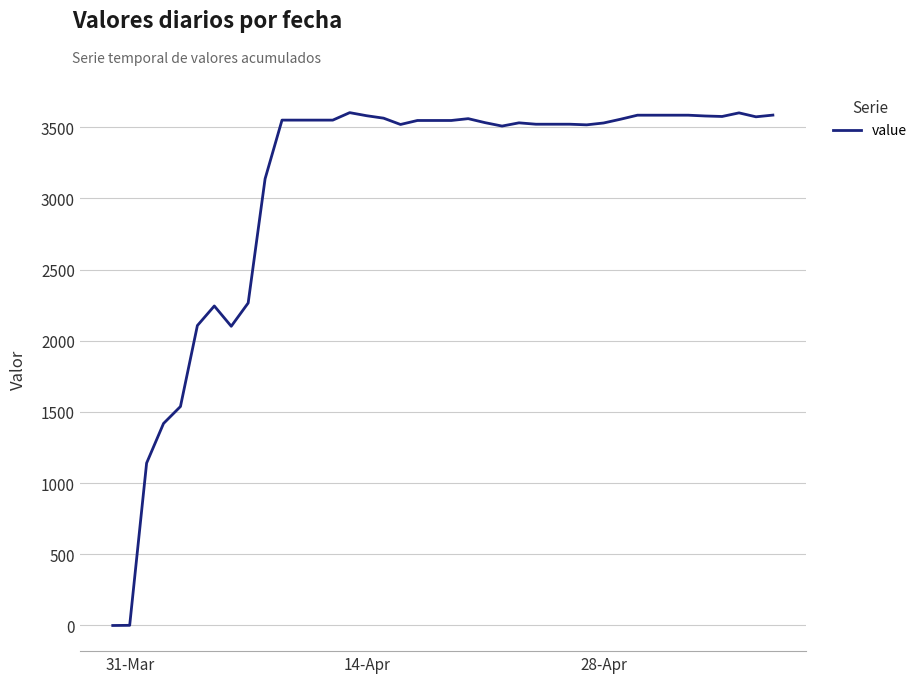

What is the maximum value shown in the chart?

3601.6